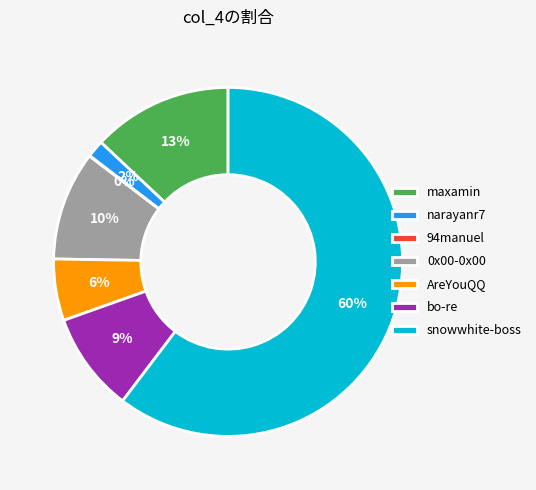

What percentage is the narayanr7 slice, to the nearest percent?

2%